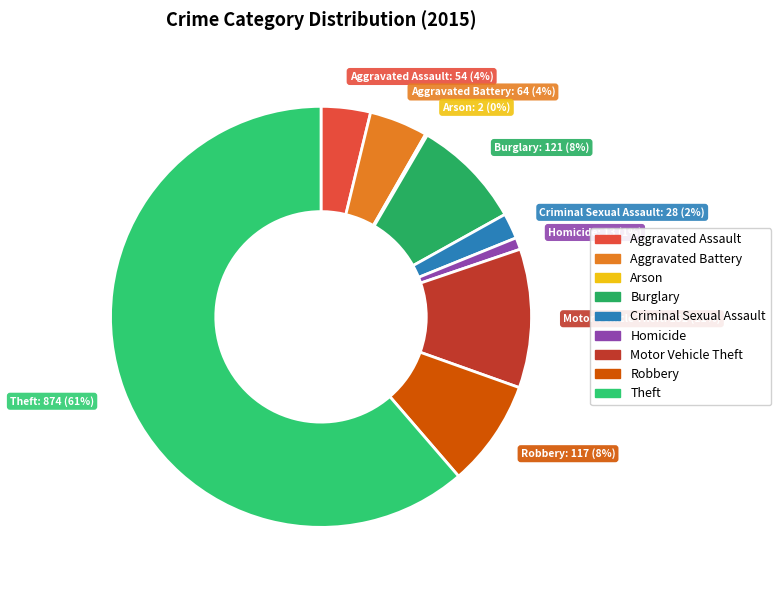

The Robbery slice represents 8% of the pie. True or false?

True